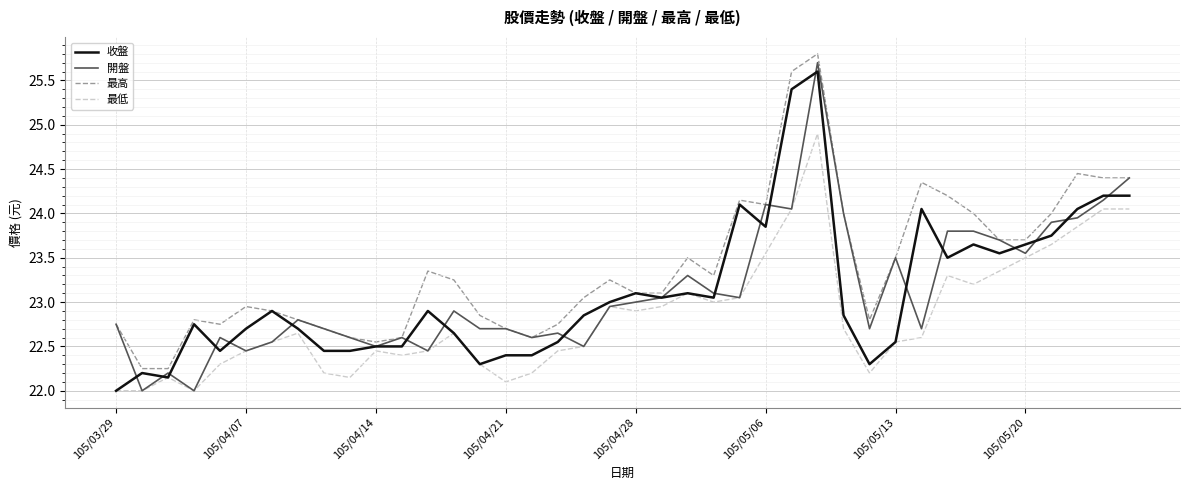

What is the smallest value displayed?

22.0